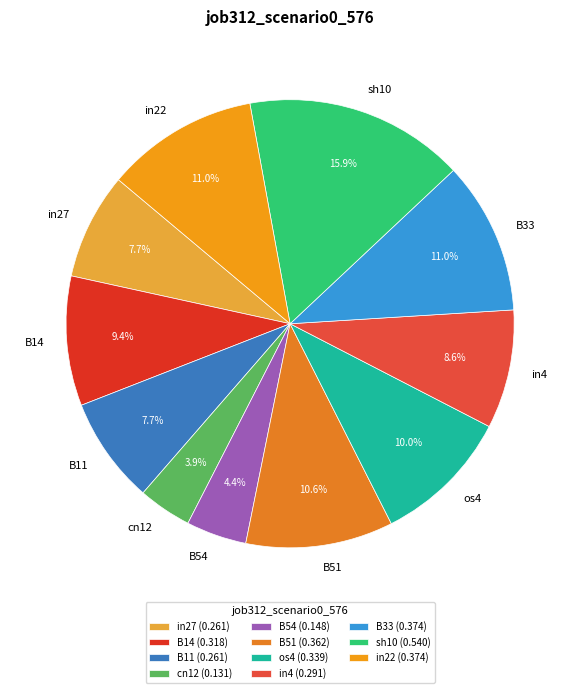

How many slices are in this pie chart?

11